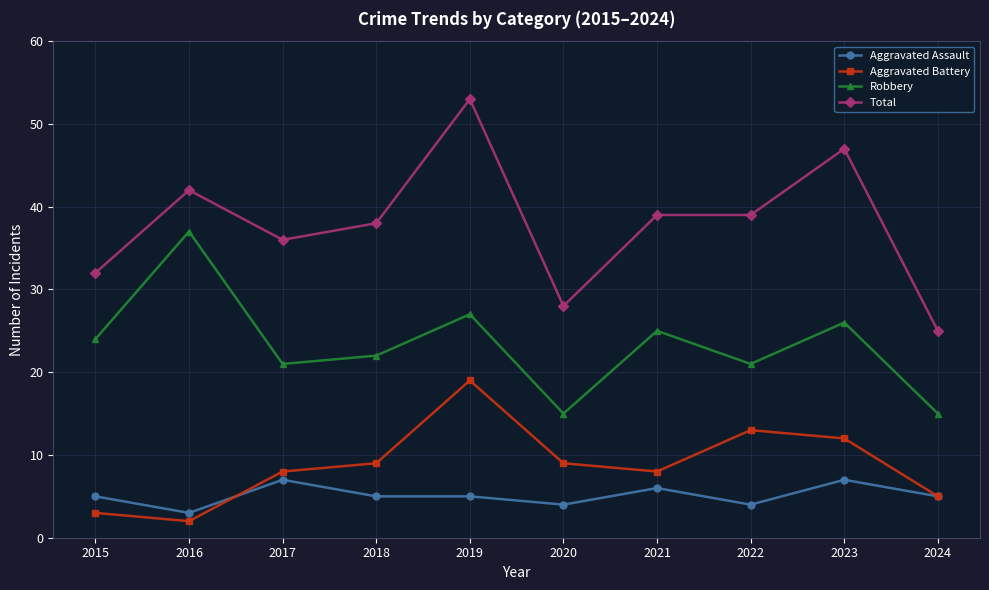

True or false: Robbery has more than 0 interior local peaks.

True